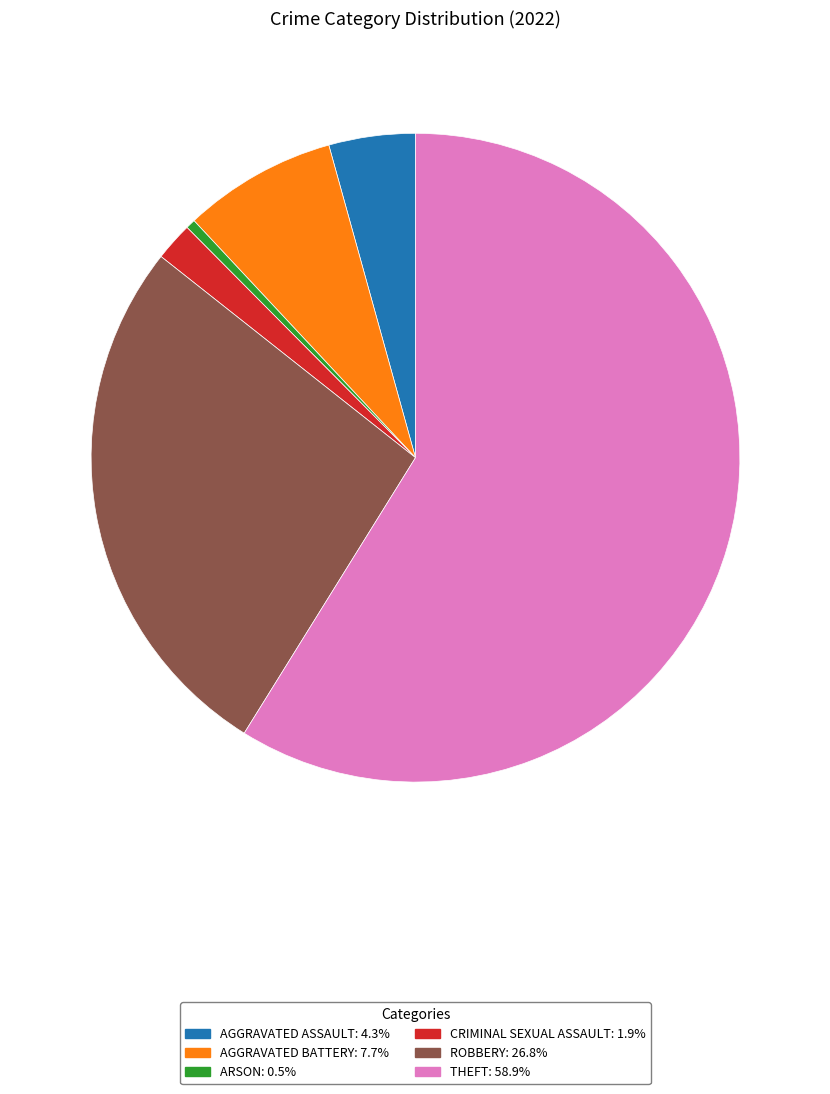

Is there a majority slice in this chart?

Yes